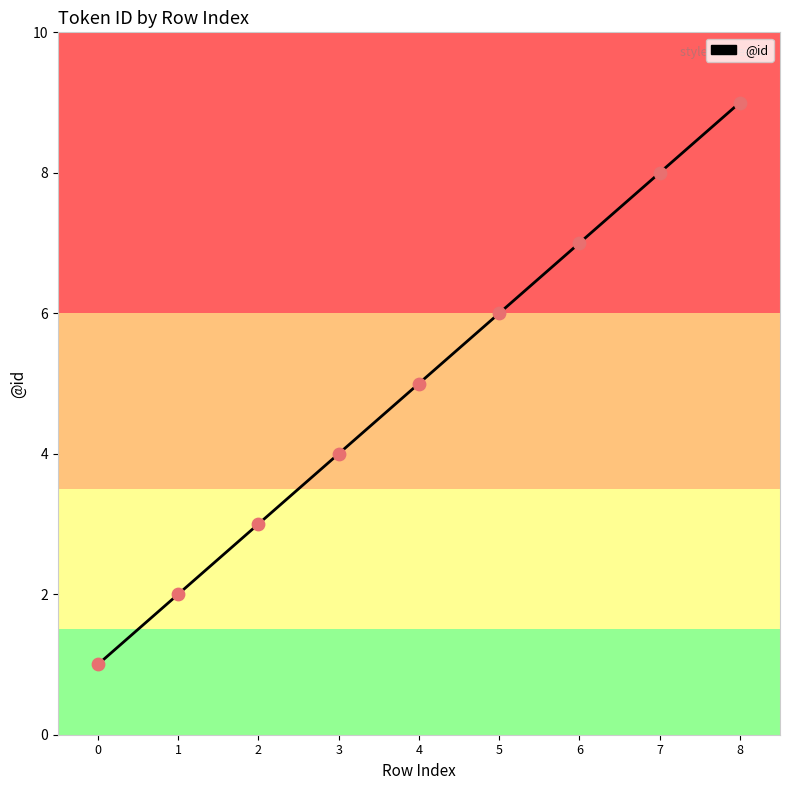

What is the change in value from 0 to 7?

+7